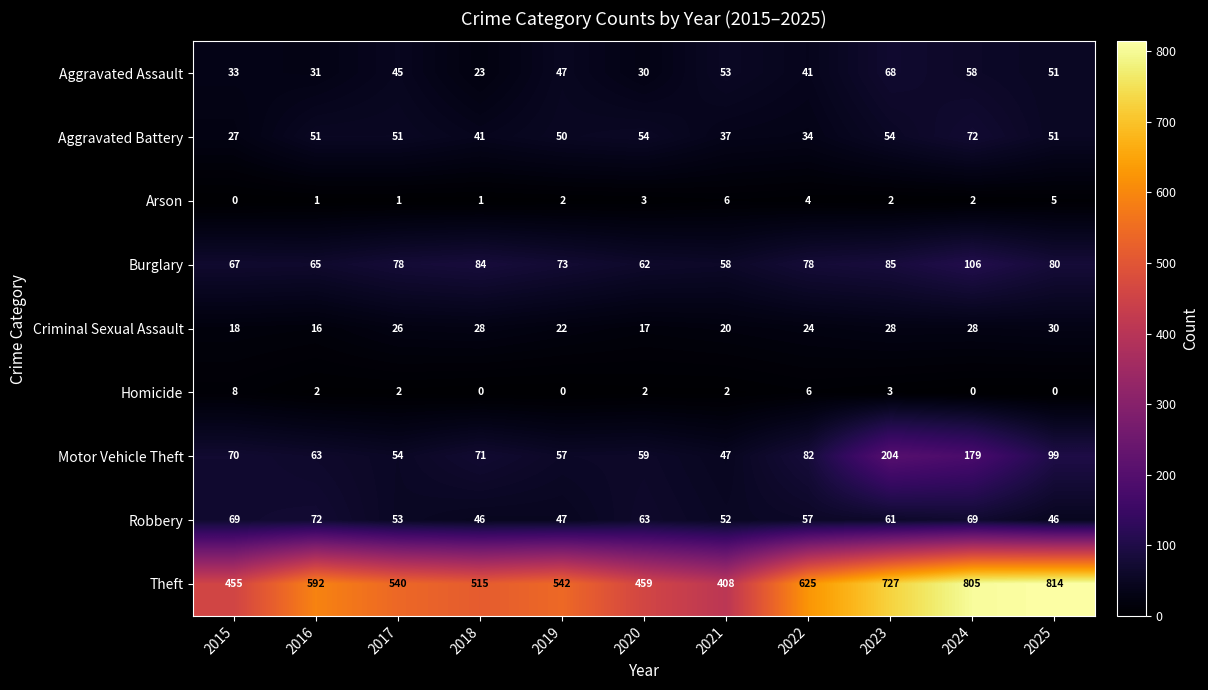

Read the Motor Vehicle Theft value at 2015, to the nearest 5.

70